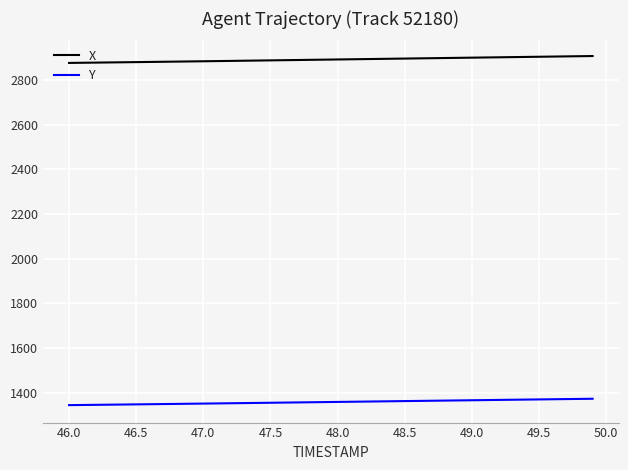

True or false: Y and X cross at least once.

False